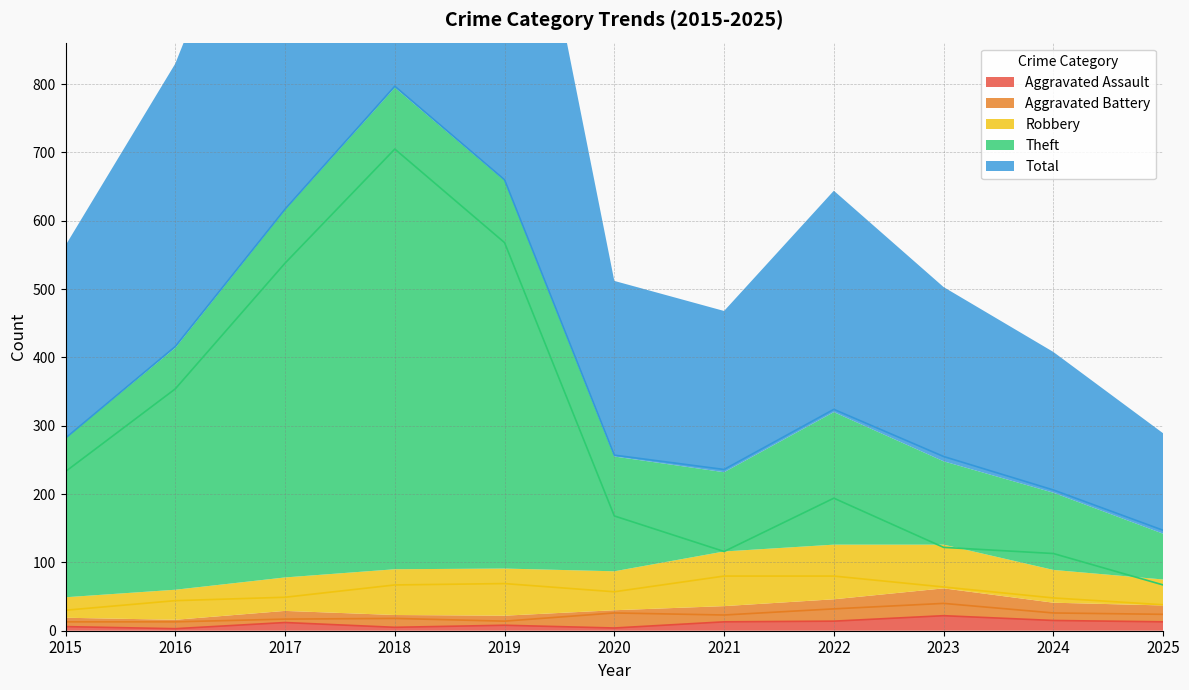

At which label does Aggravated Assault first exceed 12?

2021